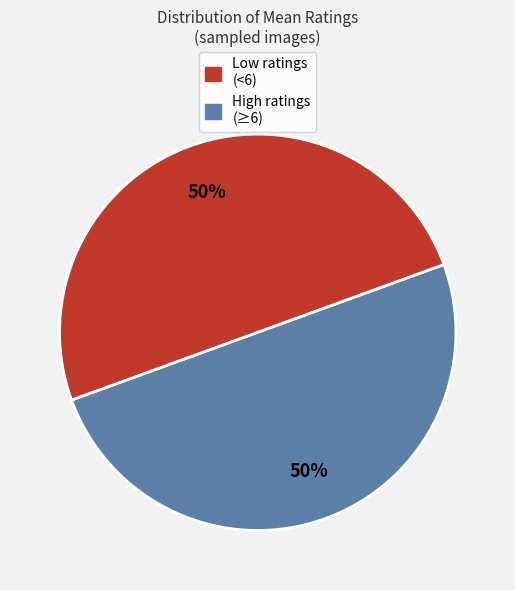

To the nearest percent, what is the average slice percentage?

50%